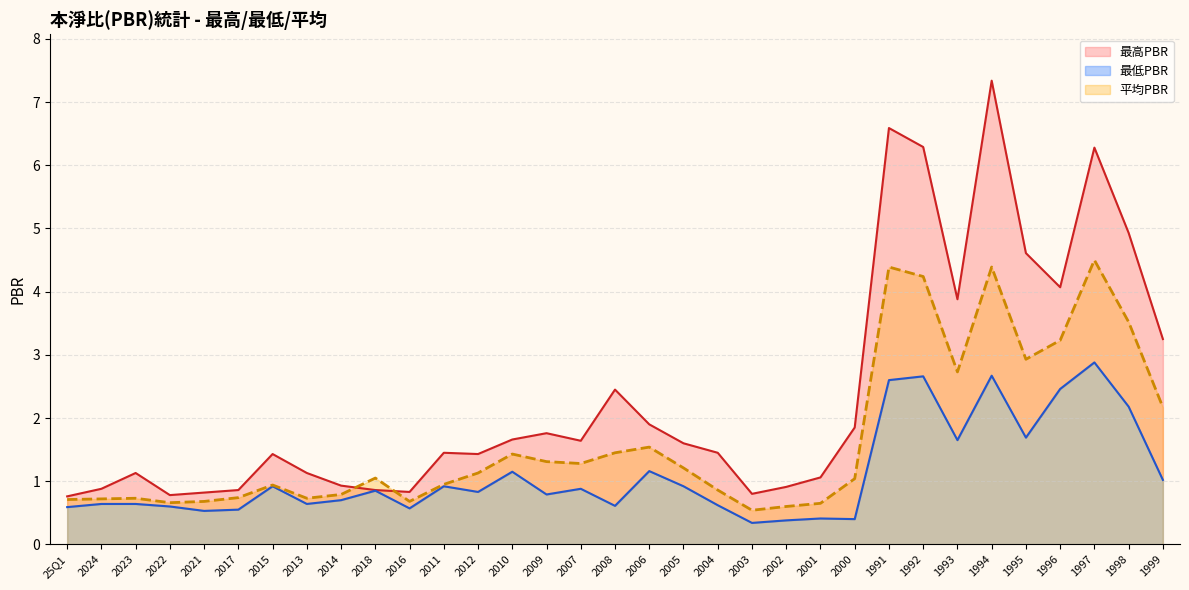

What is the difference between the highest and lowest values at 2000?

1.5